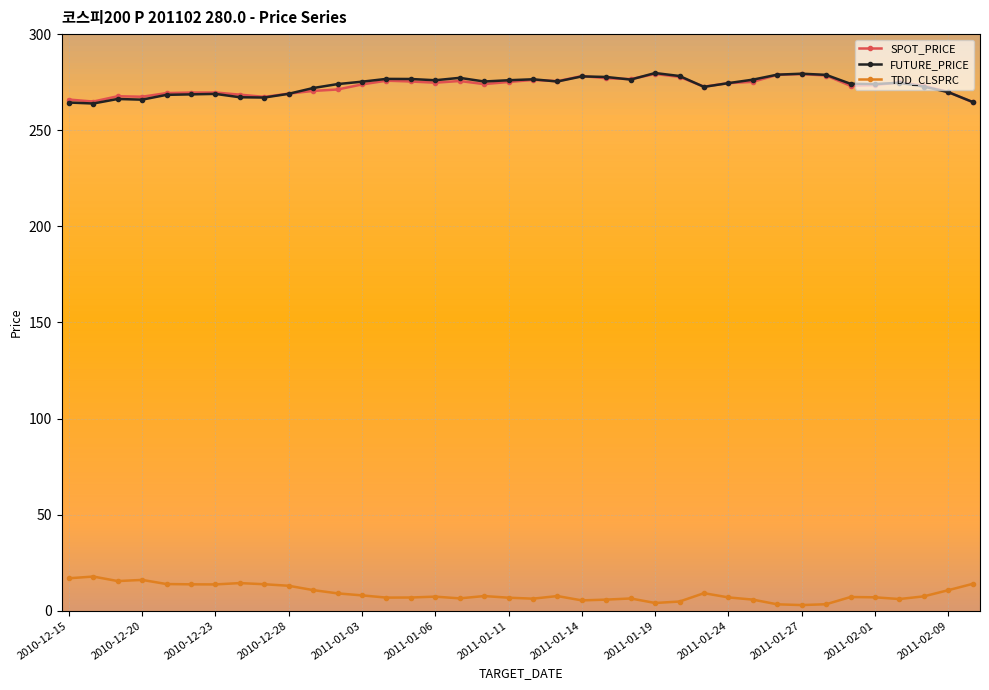

Count the number of categories in the chart.

38